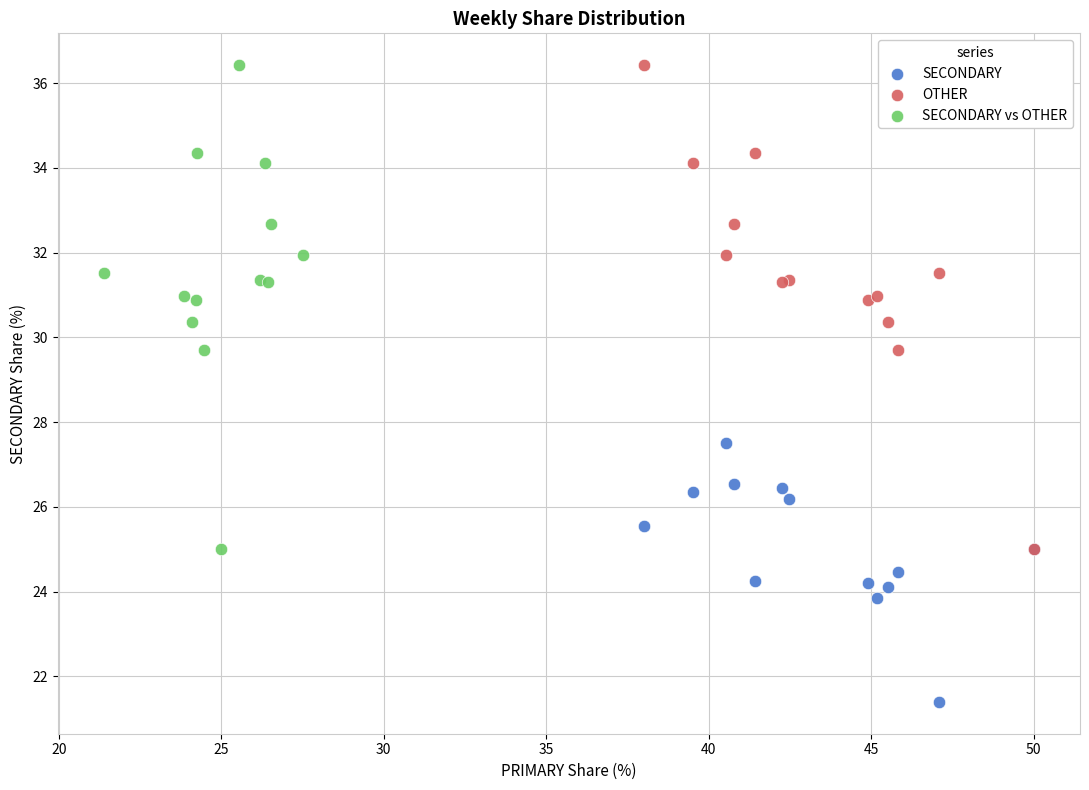

Which series reaches the minimum Y coordinate?

SECONDARY